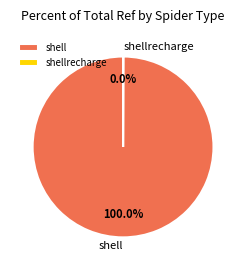

Which slice represents more than half of the pie?

shell